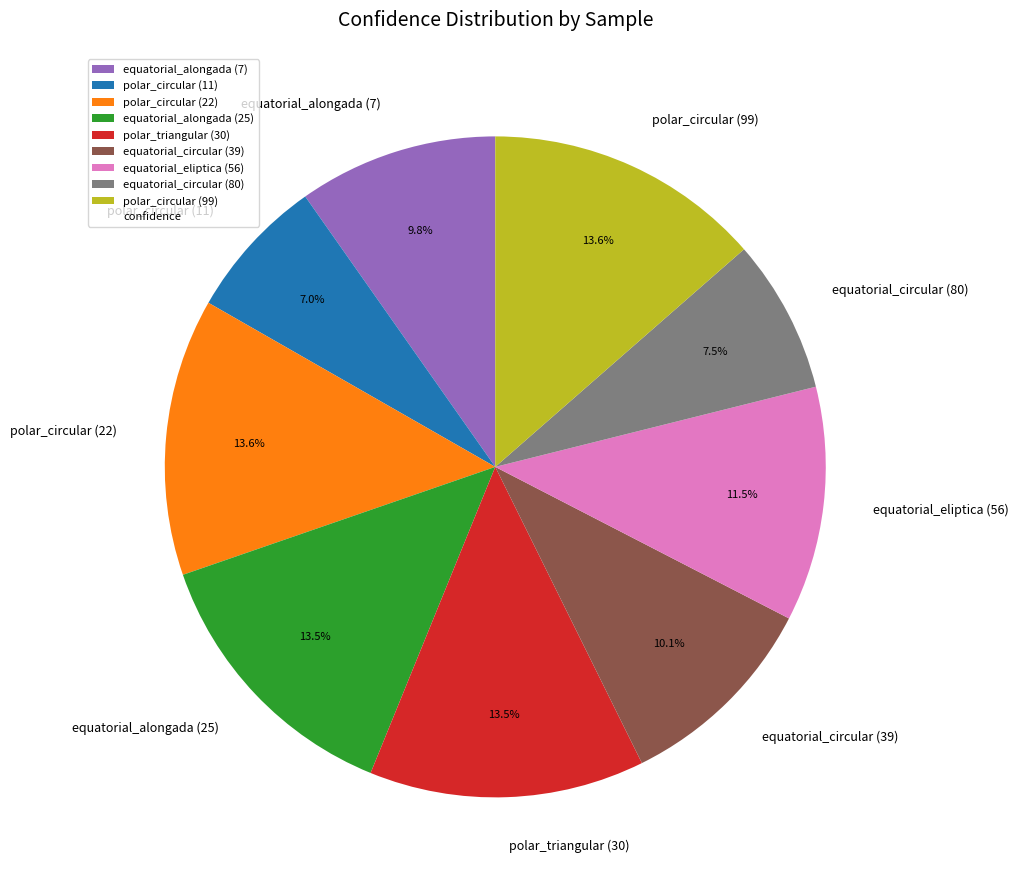

Count the number of slices in the pie.

9